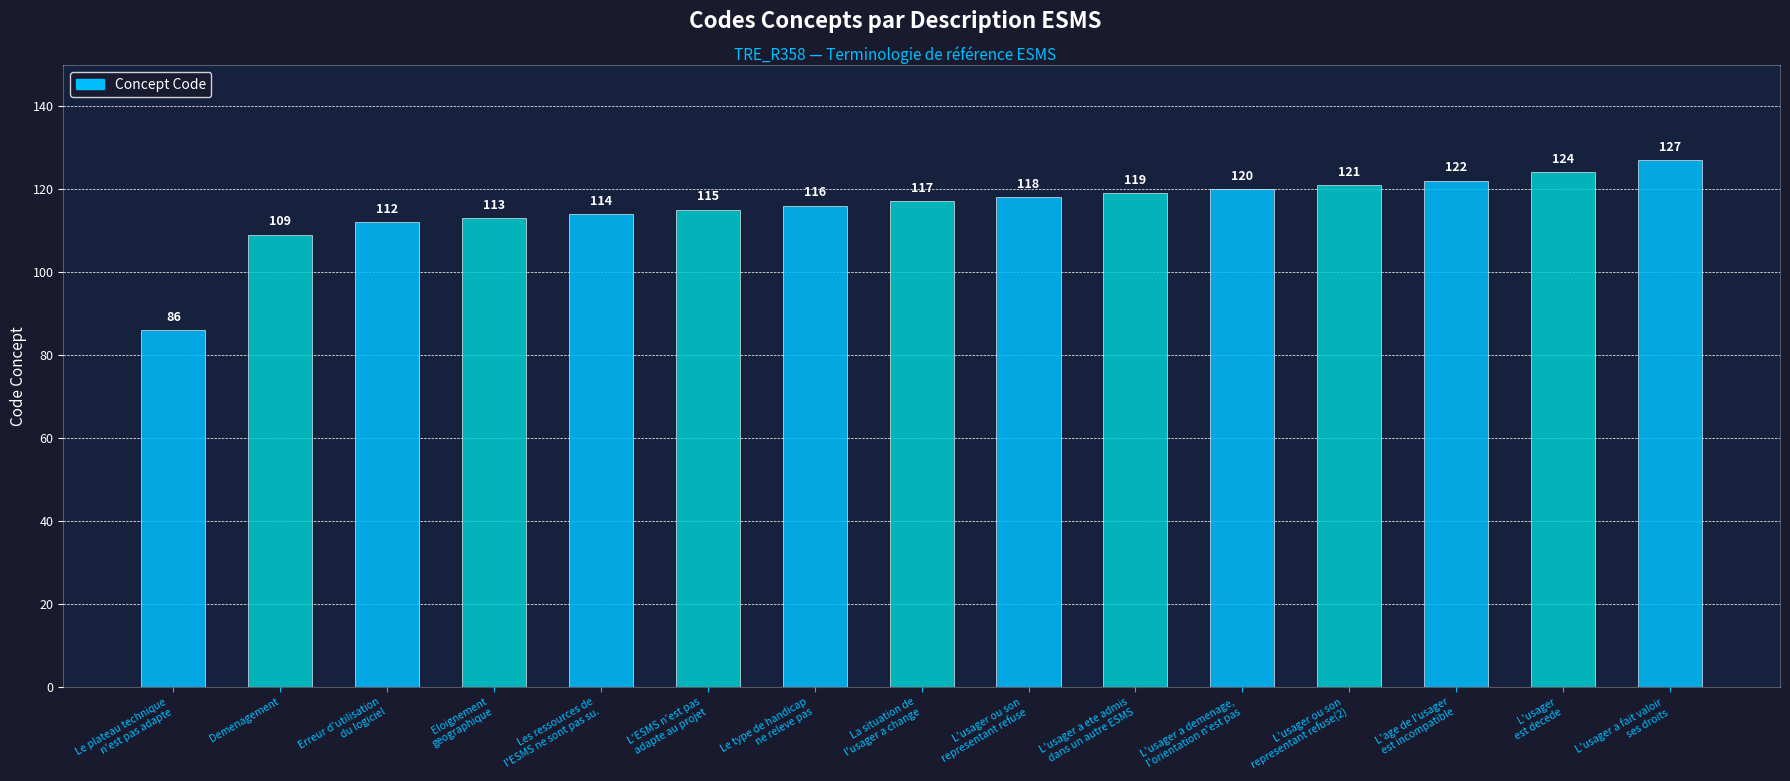

Which label corresponds to the largest value in the chart?

L'usager a fait valoir
ses droits